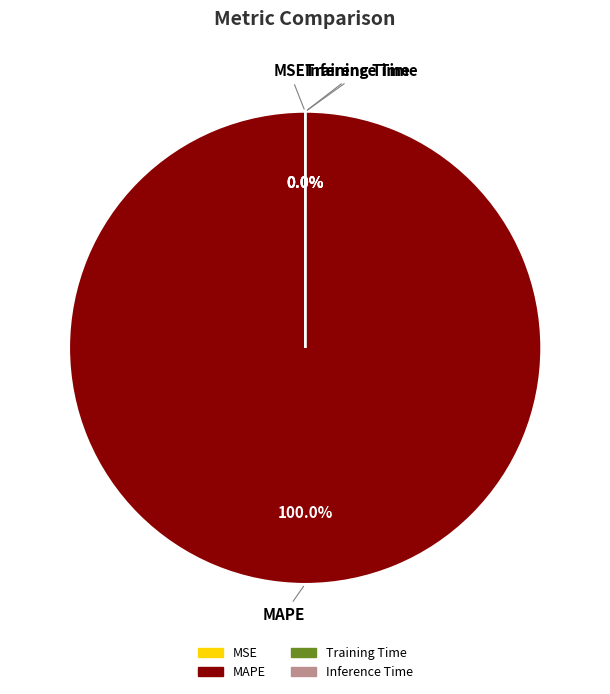

Count the number of slices in the pie.

5